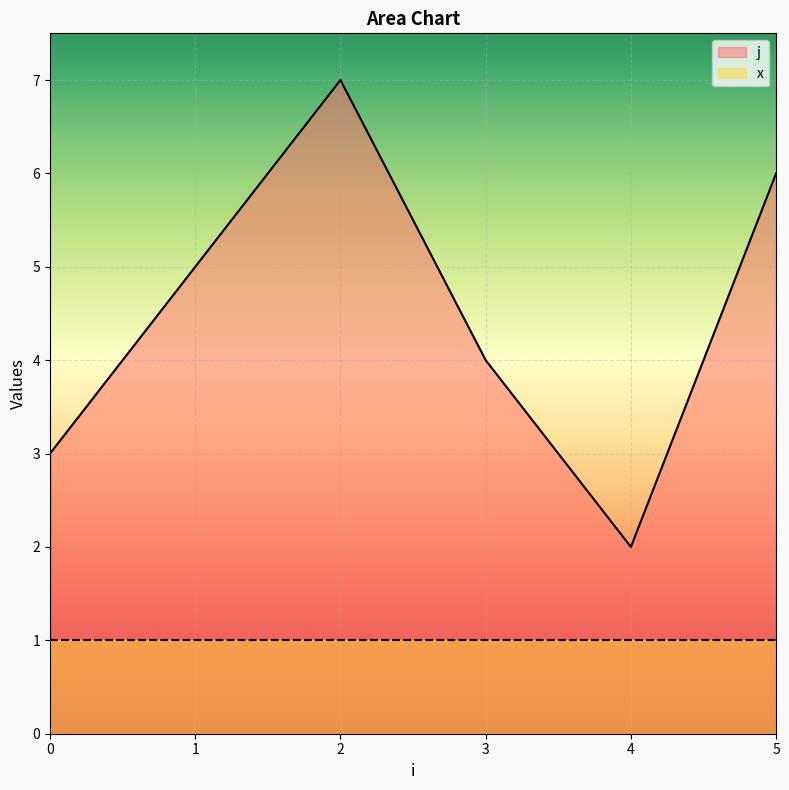

Where does the data first go above 4?

1